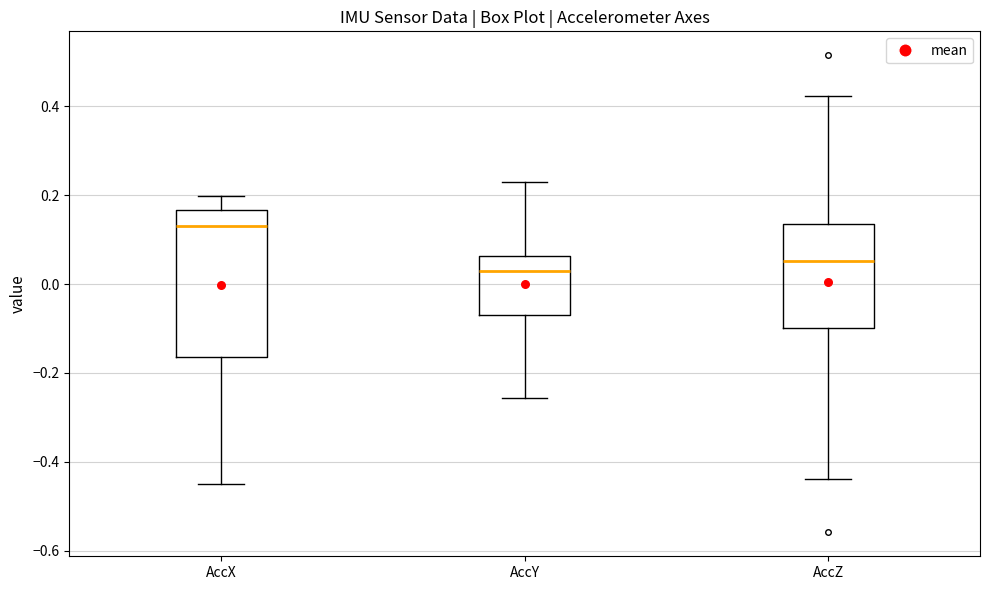

Which box is the tallest, from its lower edge to its upper edge?

AccX